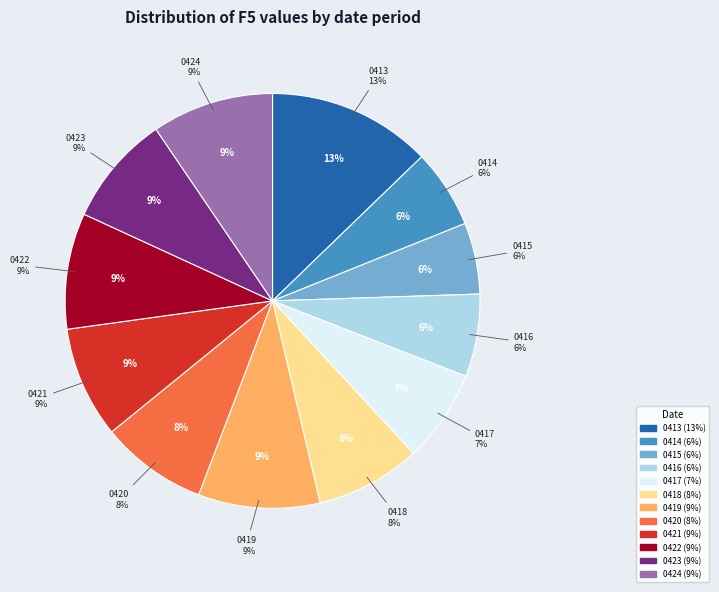

Is there a majority slice in this chart?

No